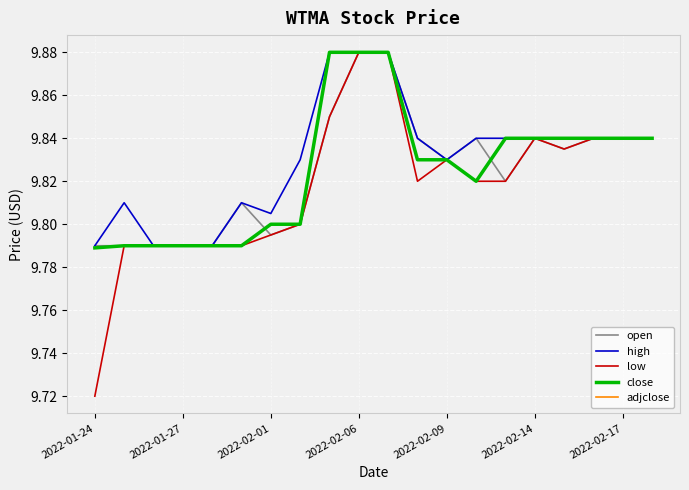

Does the chart have visible grid lines?

Yes